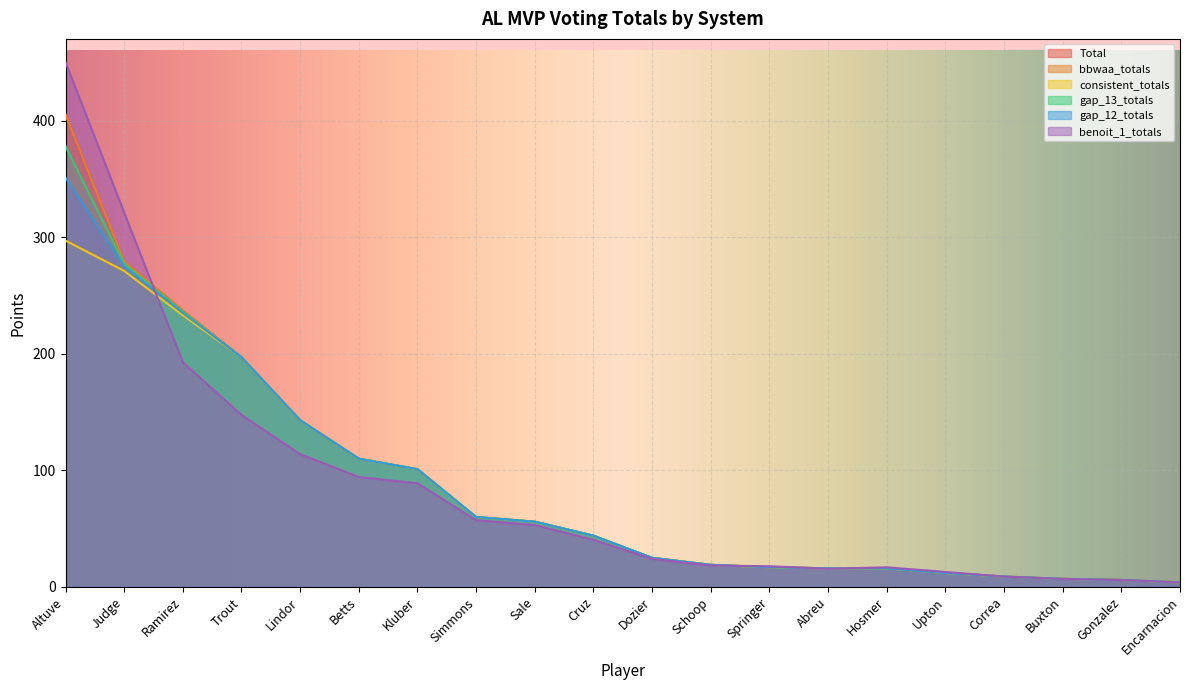

What is the difference between the maximum and minimum values in the Total series?

401.0